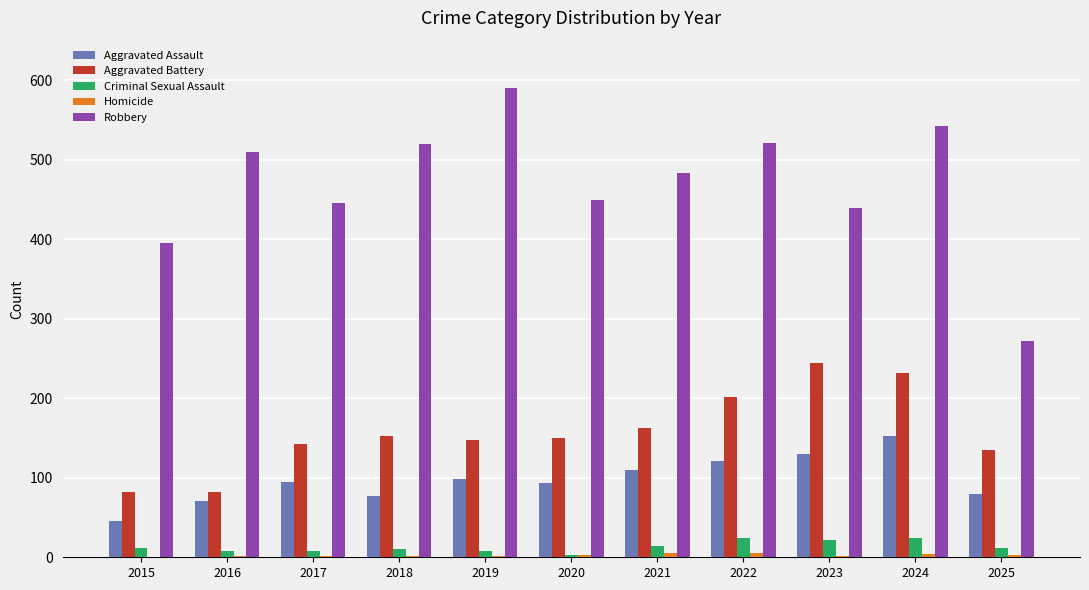

What is the total value across all series at 2017?

692